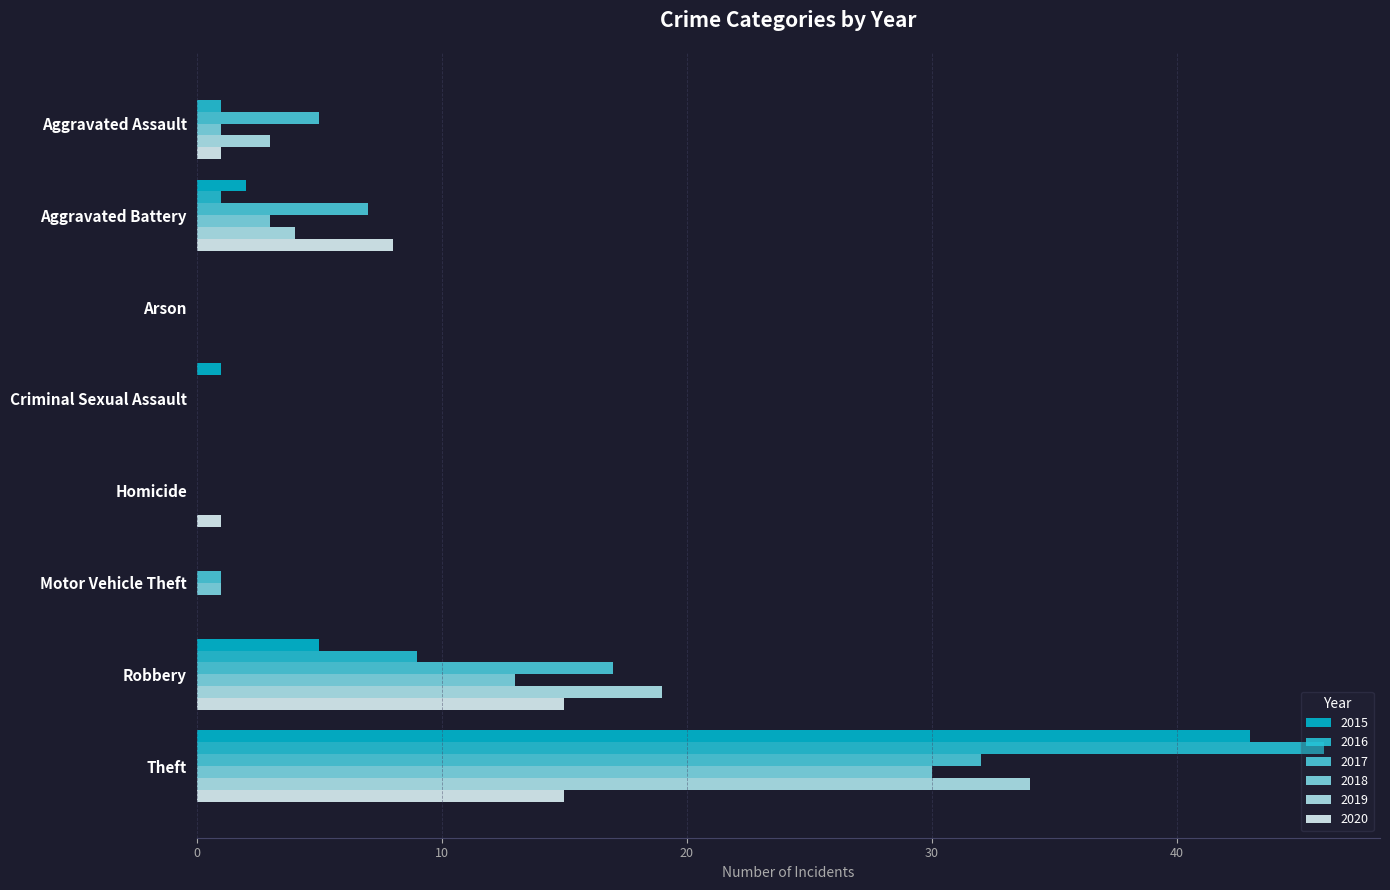

Count the number of categories in the chart.

8